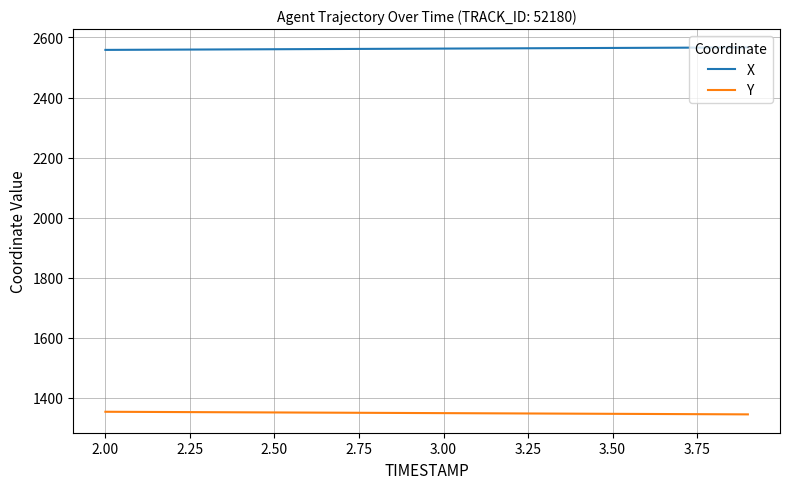

Does the chart have visible grid lines?

Yes